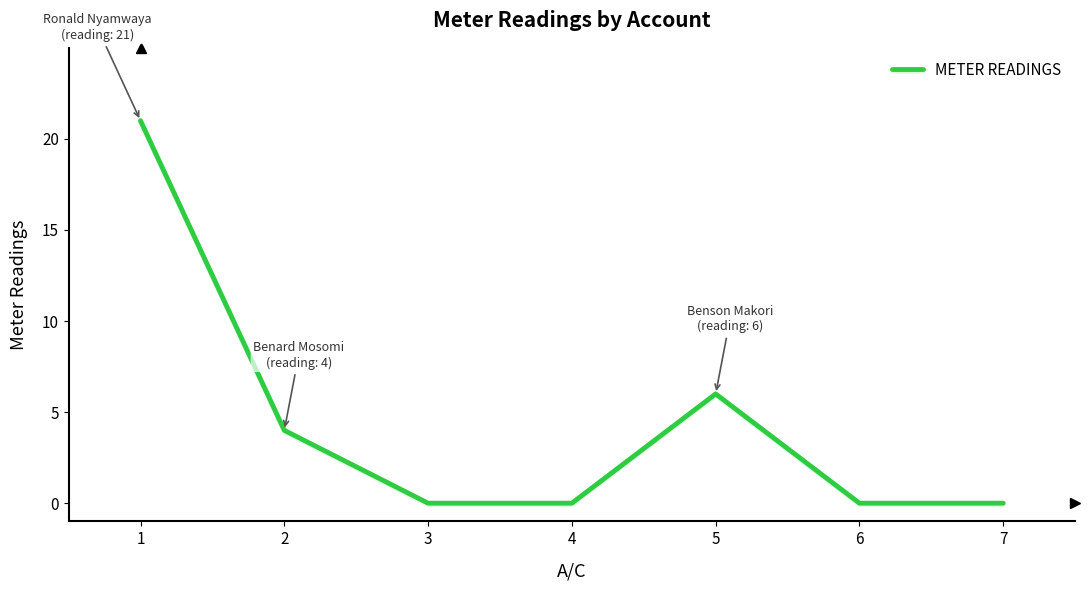

Reading right to left, list all the values displayed in this chart.

7=0	6=0	5=6	4=0	3=0	2=4	1=21